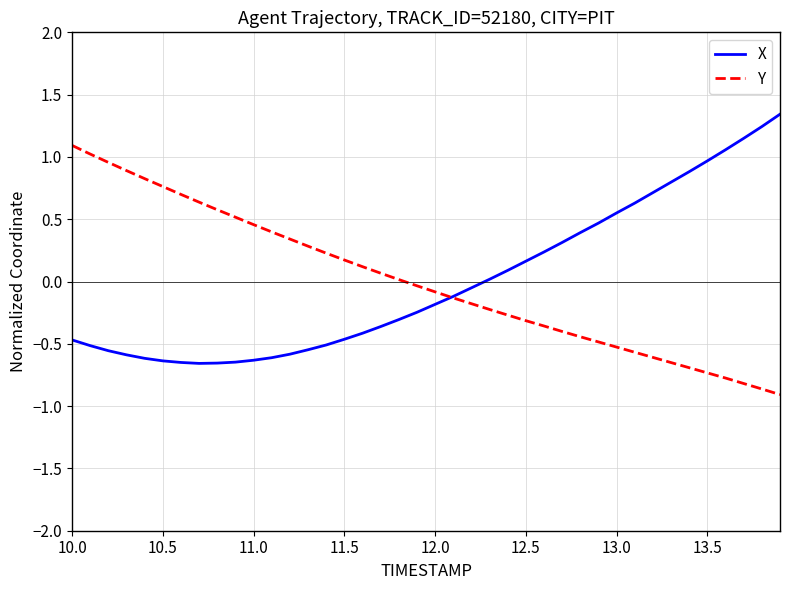

List the series in order of their peak value, highest first.

X, Y